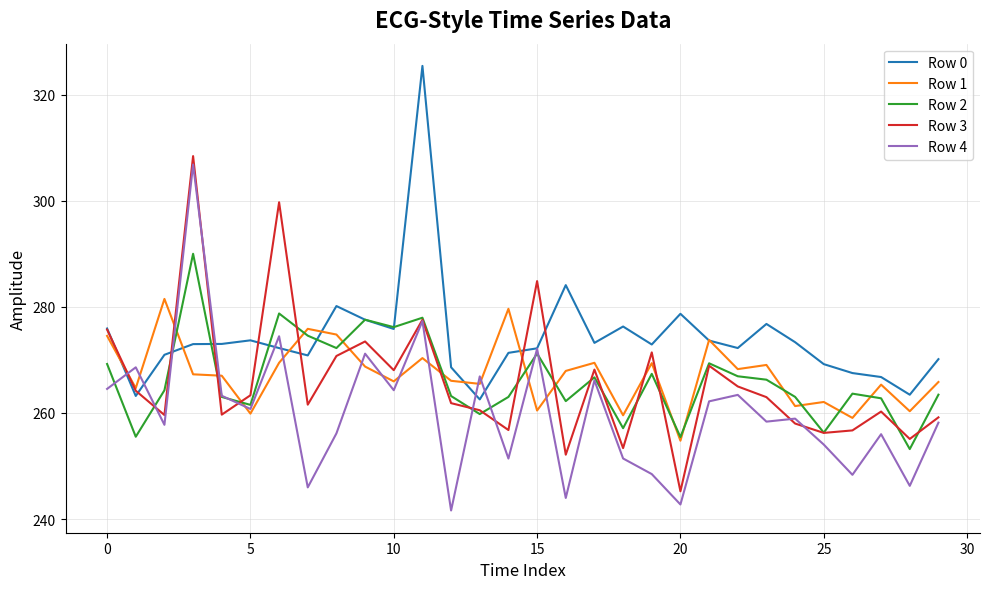

List the series in order of their peak value, highest first.

Row 0, Row 3, Row 4, Row 2, Row 1